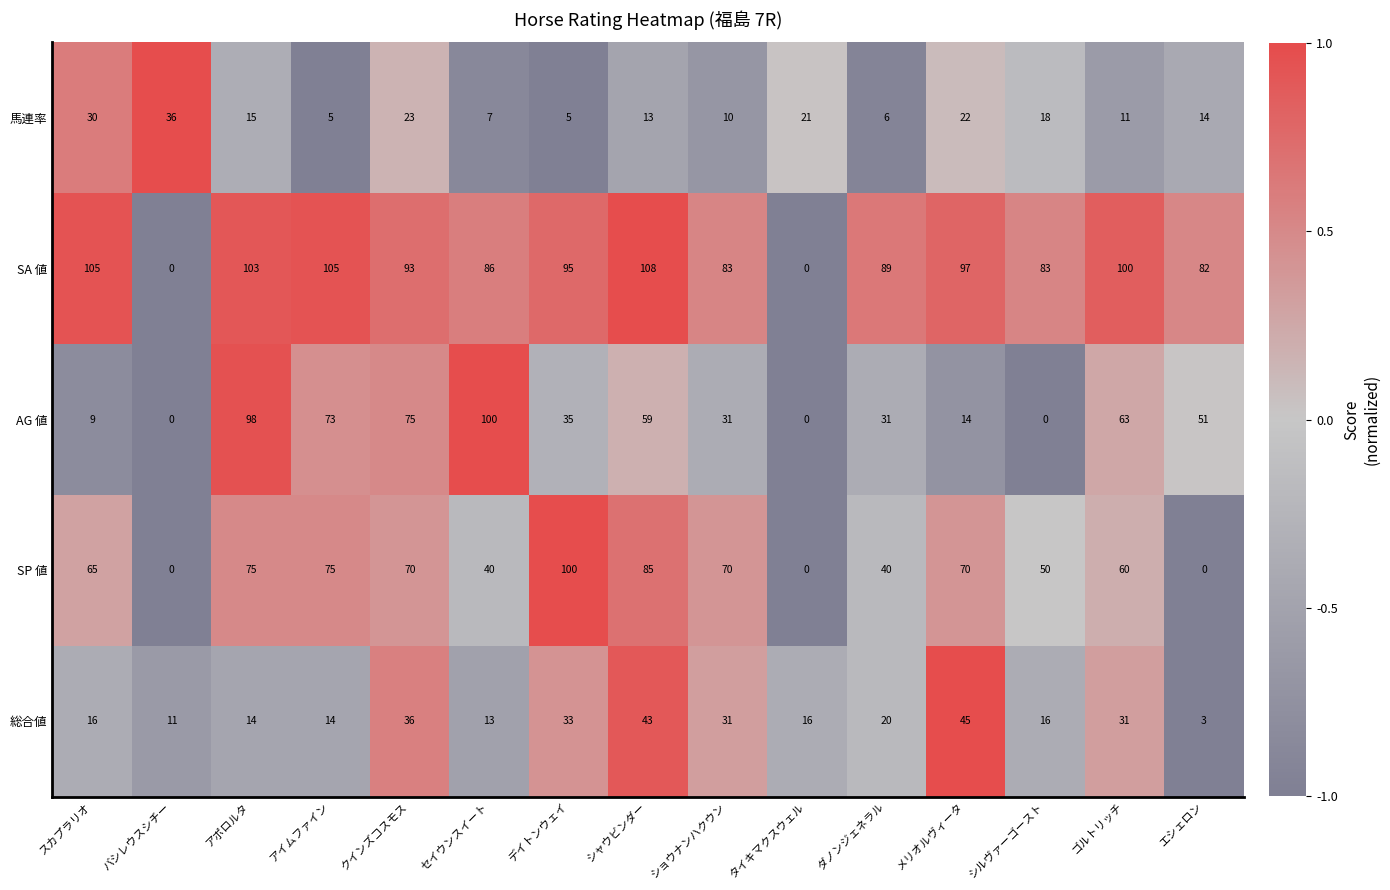

Which series has the widest spread of values?

SA 値